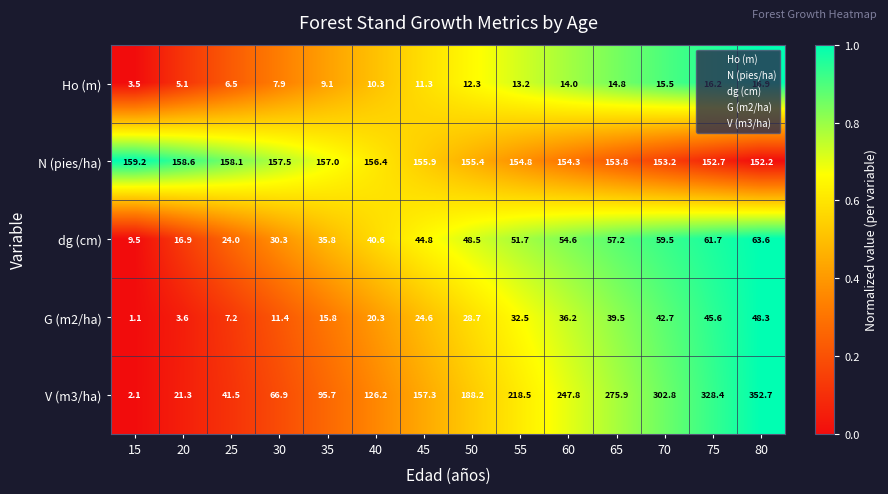

Read the G (m2/ha) value at 20.

3.6